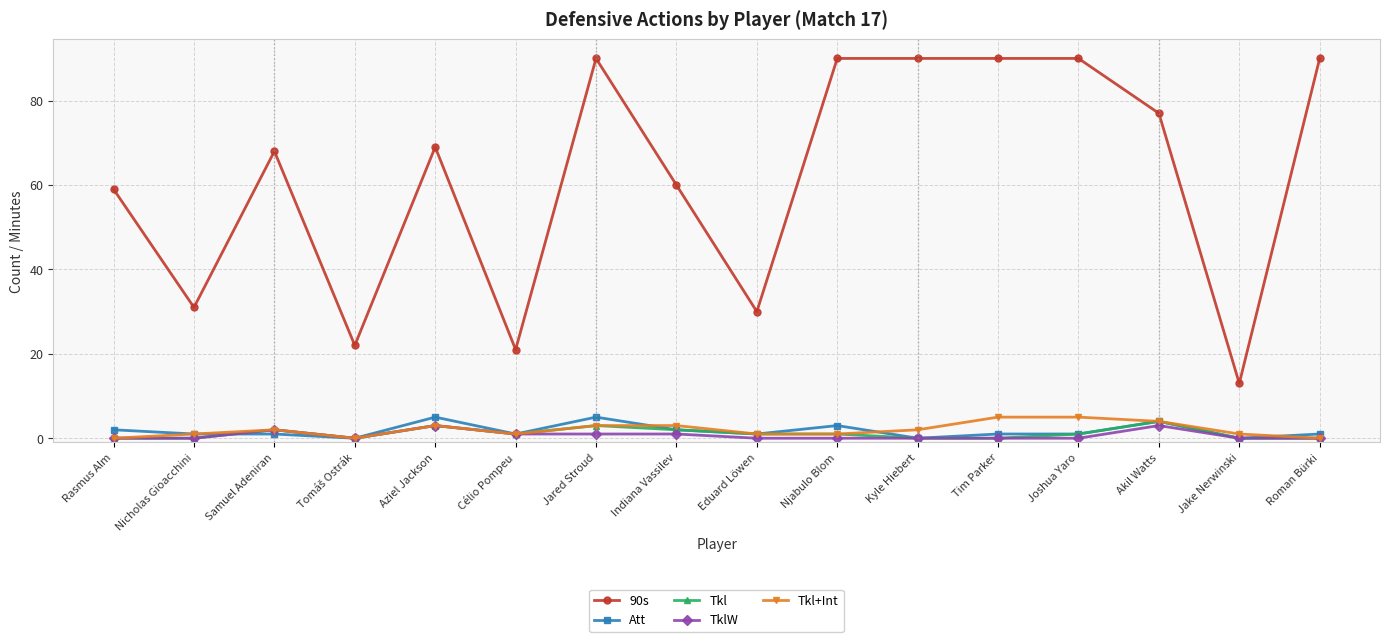

True or false: Att has more than 2 interior local peaks.

True